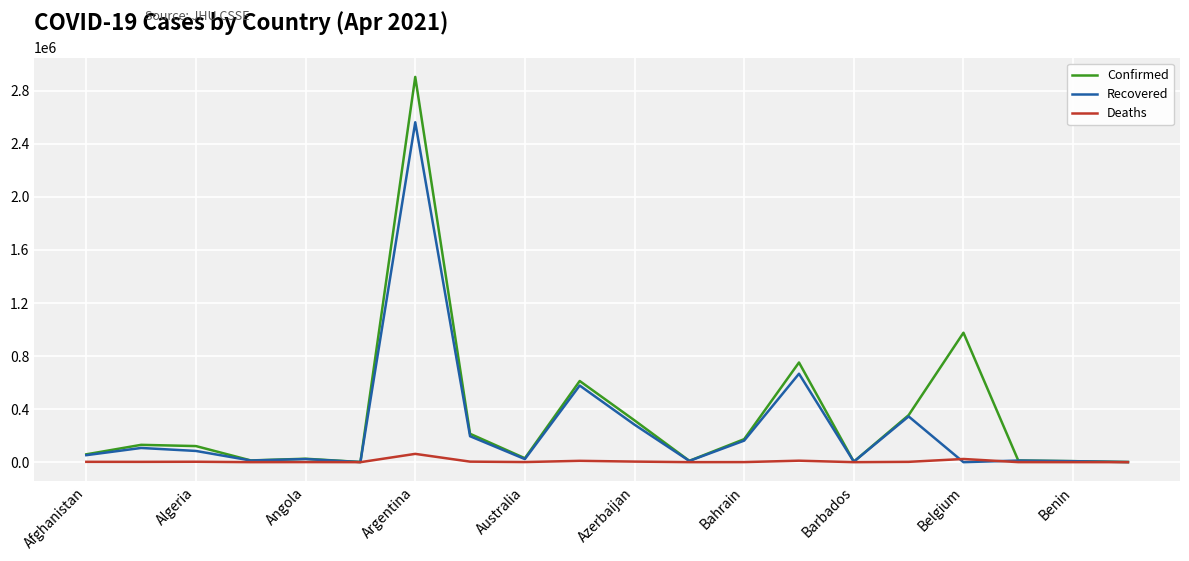

At how many categories does at least one series exceed 1892415?

1